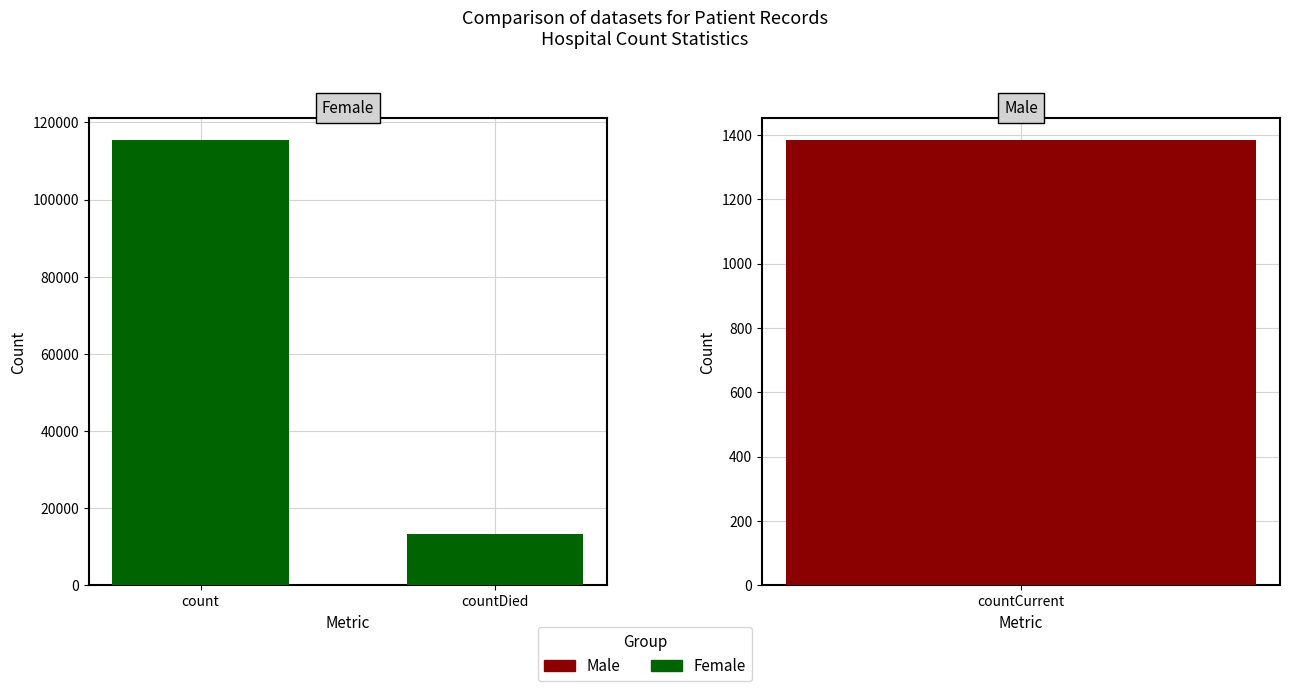

Is it true that the value at count is 115379?

True